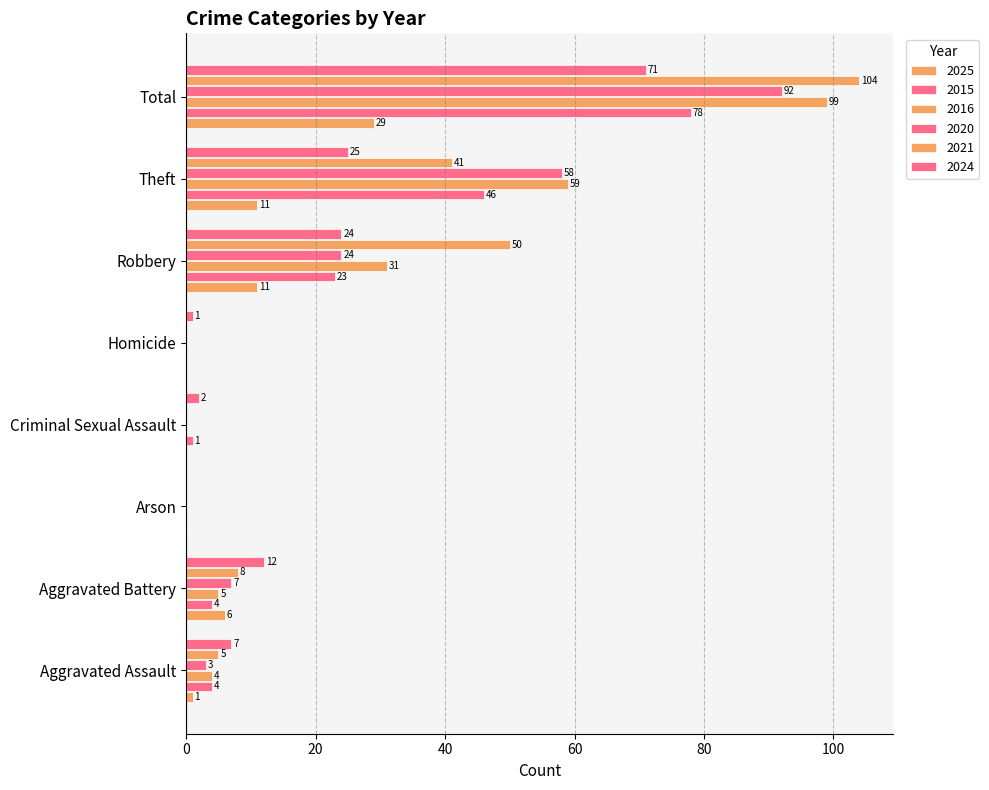

What is the maximum value for 2021?

104